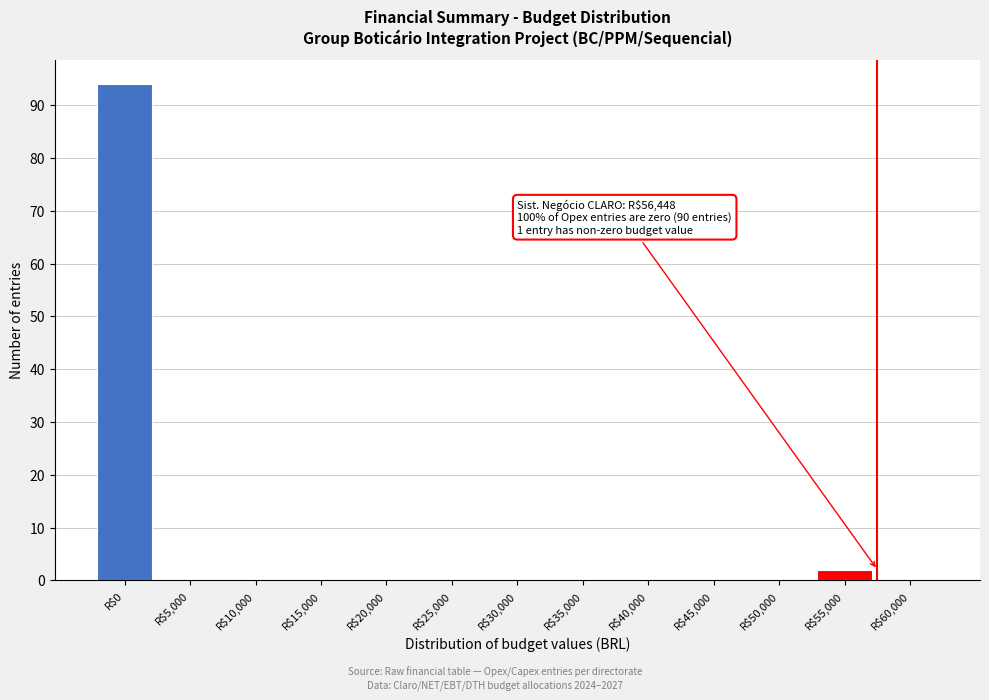

At which label is the value closest to 47?

R$55,000